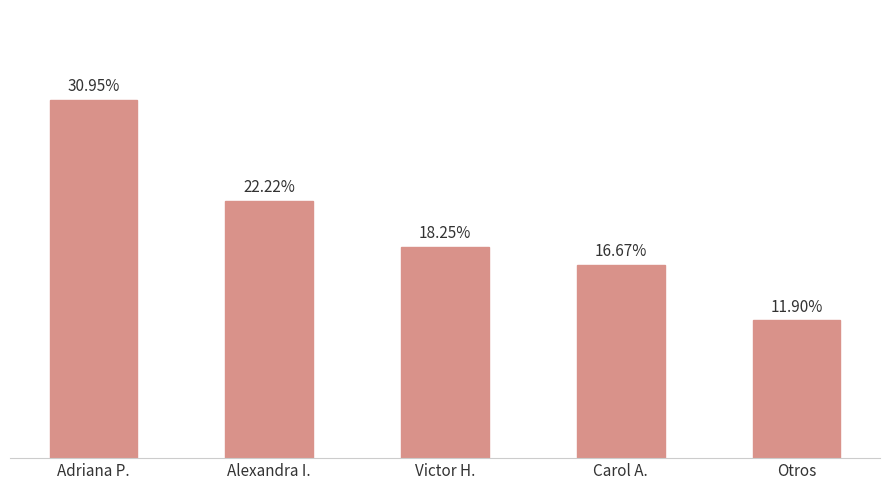

Does the chart contain any negative values?

No